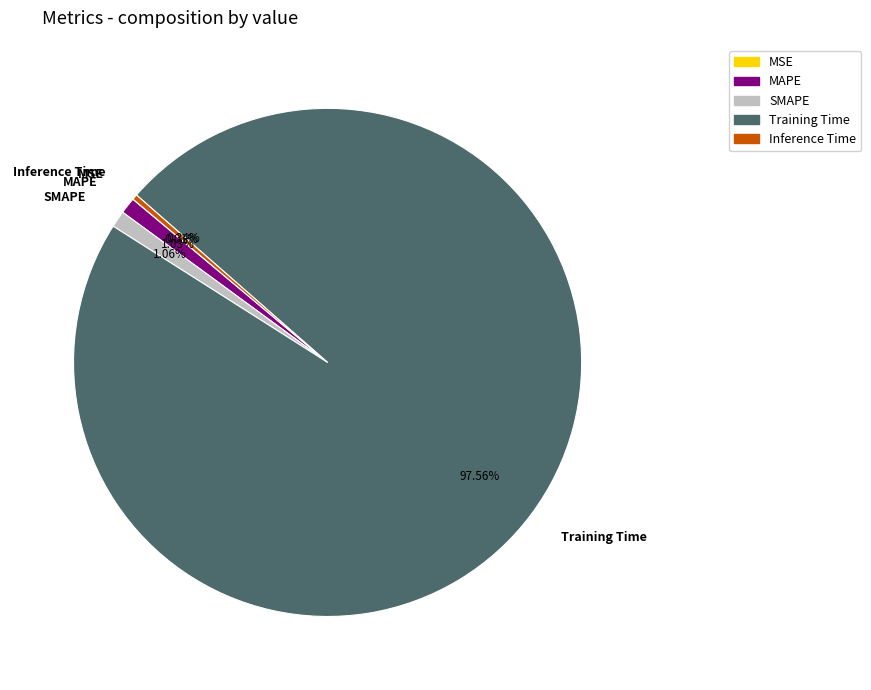

What is the majority slice?

Training Time